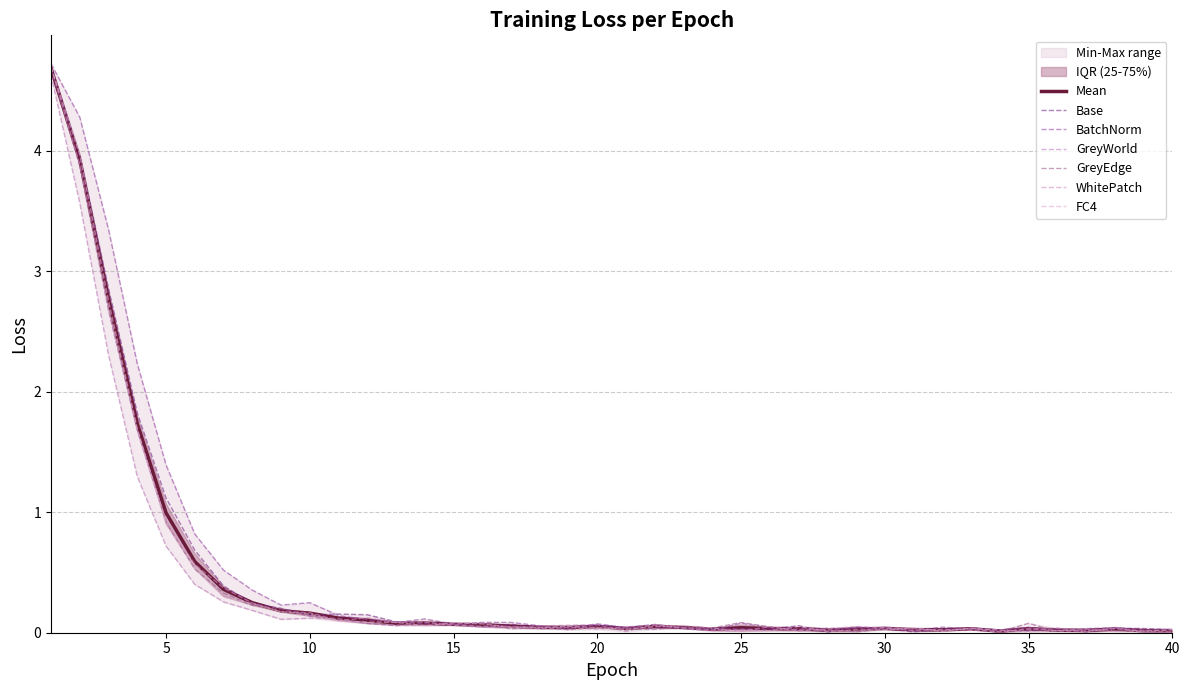

What is the difference between the maximum and minimum values in the GreyEdge series?

4.7